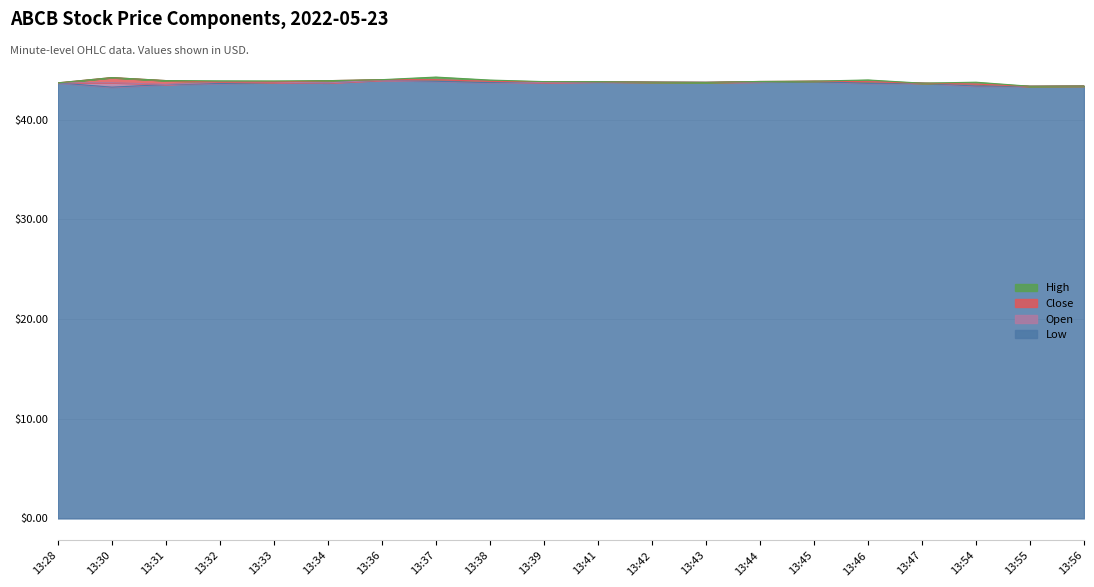

Where is open nearest to the value 43?

13:55